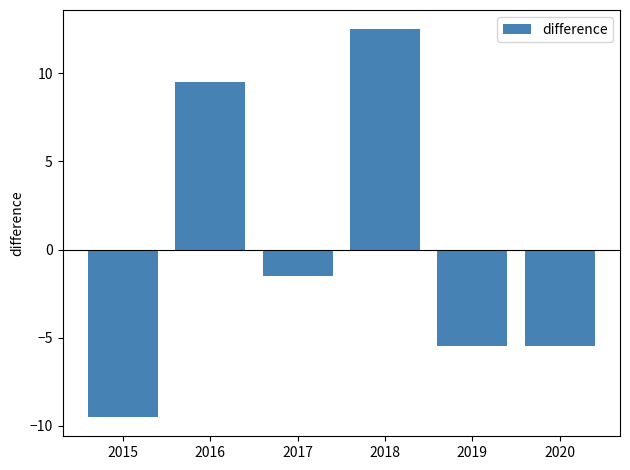

Does the chart contain any negative values?

Yes